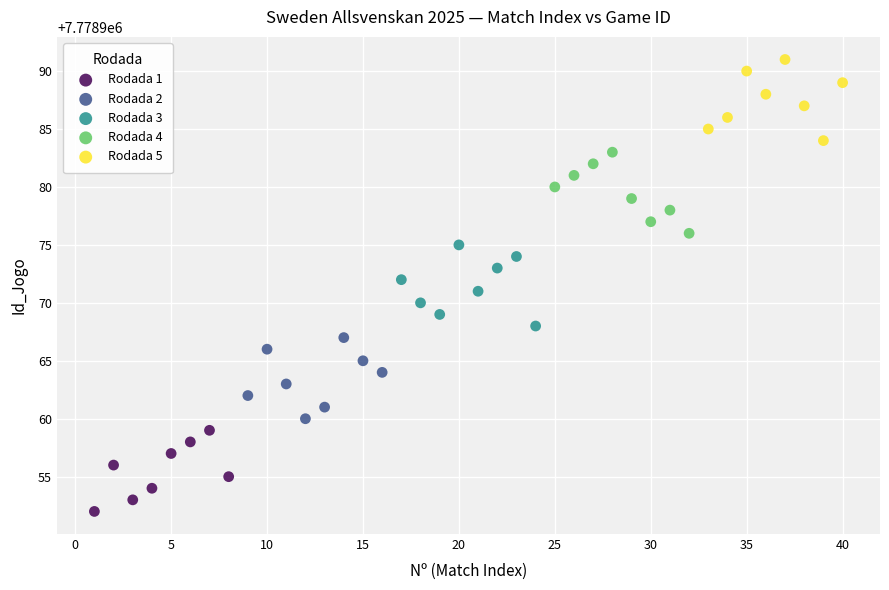

Which series reaches the maximum Y coordinate?

Rodada 5